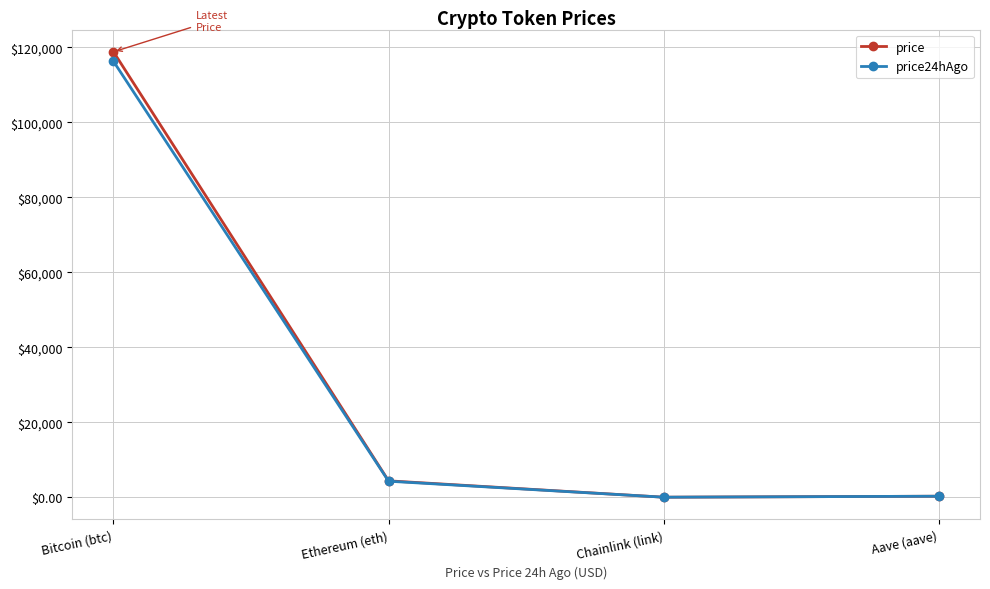

The price series shows 4386.4 at Ethereum (eth). True or false?

True